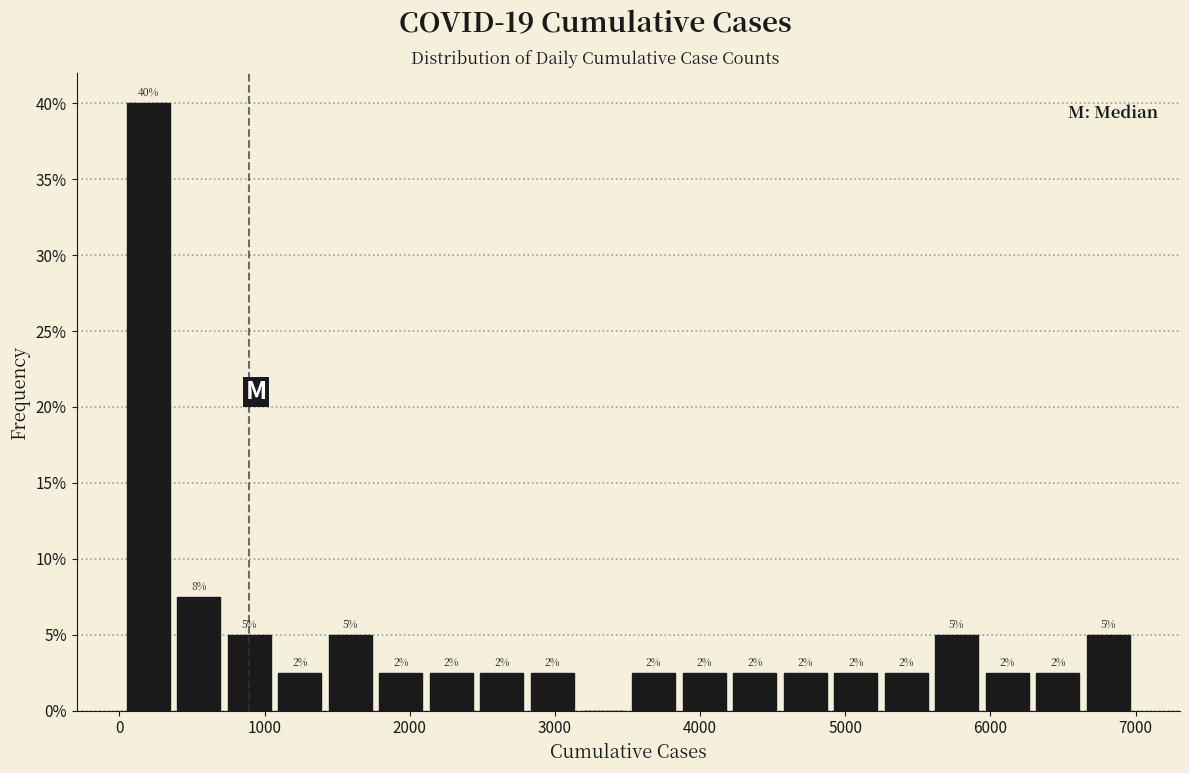

Around what value on the x-axis is the tallest bar? Give the approximate position of its centre, as read against the axis.

200